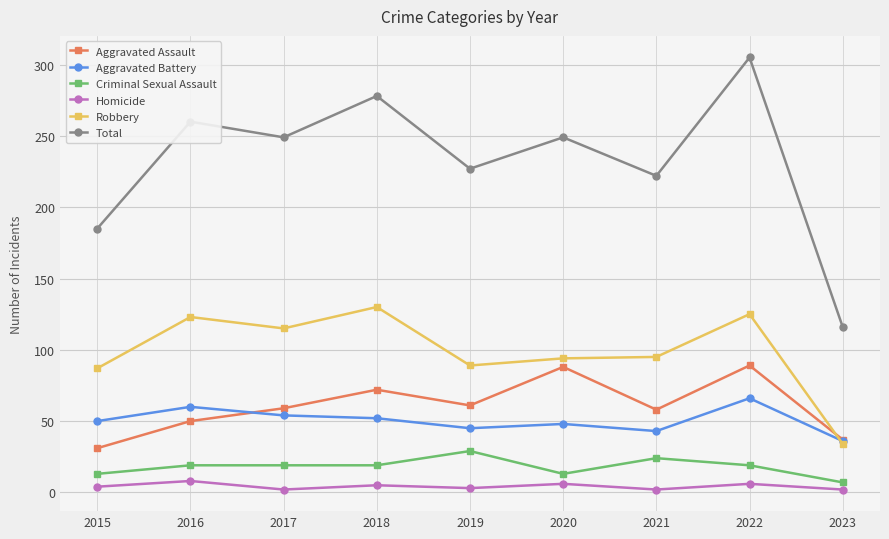

What is the difference between the highest and lowest values at 2021?

220